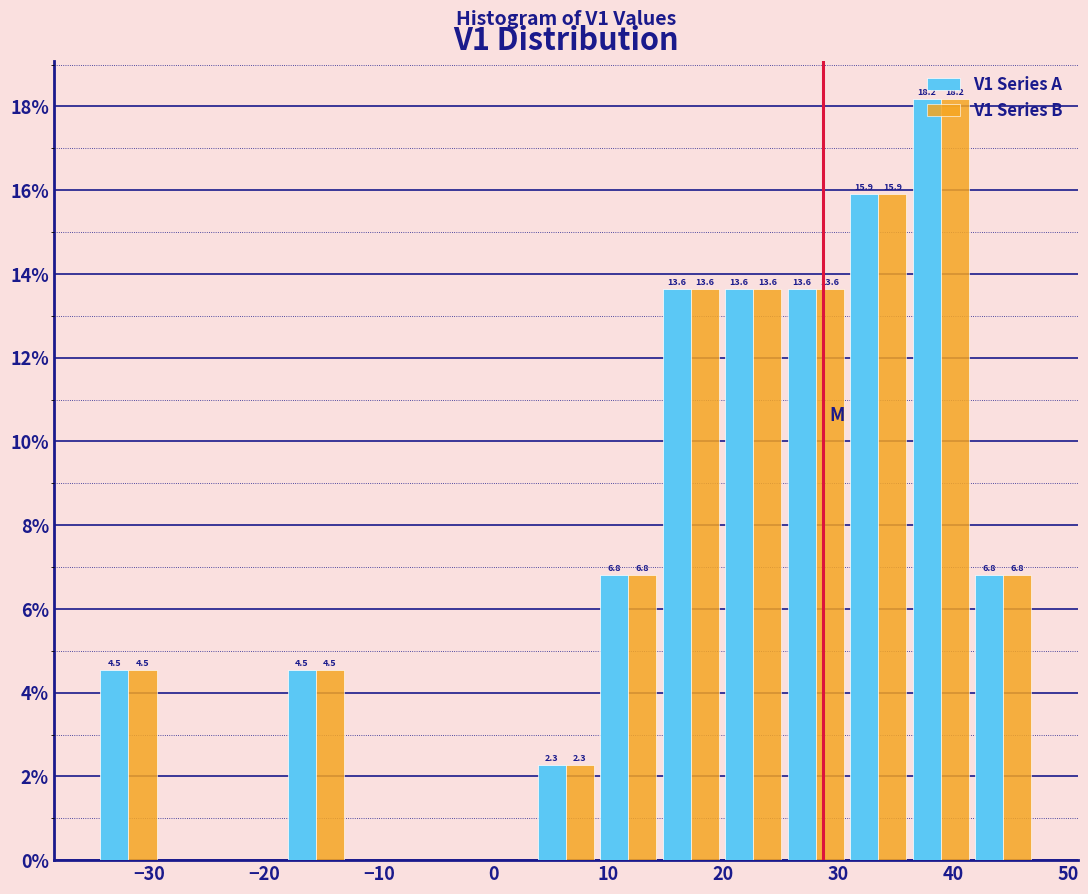

In the V1 Series A series, which range on the x-axis has the tallest bar?

36 to 42